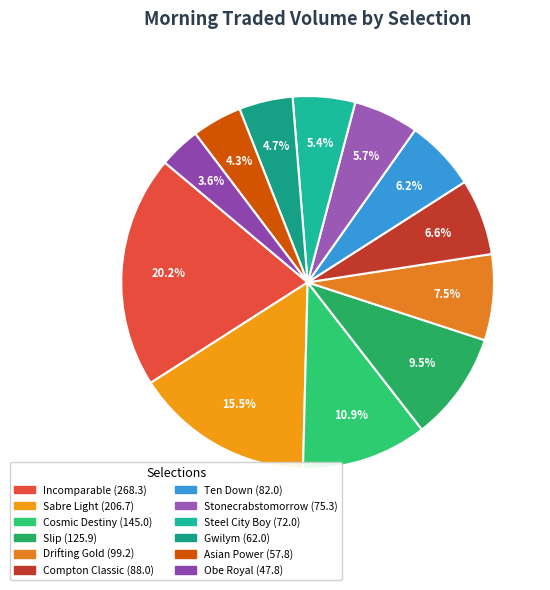

How many segments does this pie chart have?

12